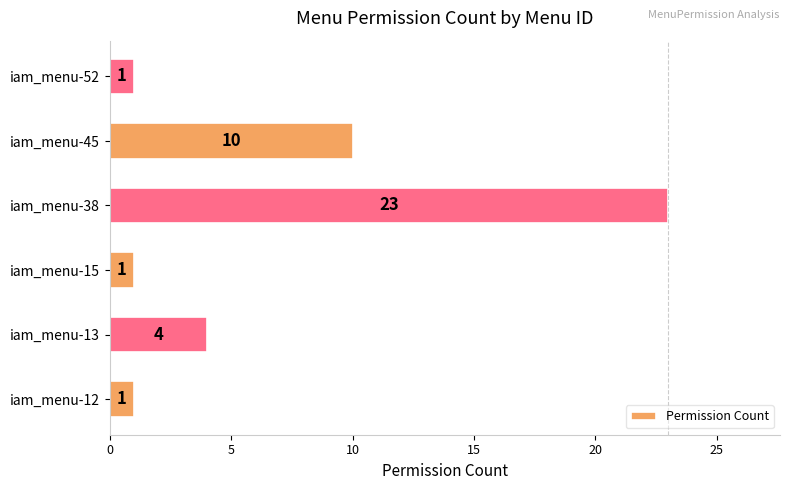

What is the change in value from iam_menu-15 to iam_menu-45?

+9